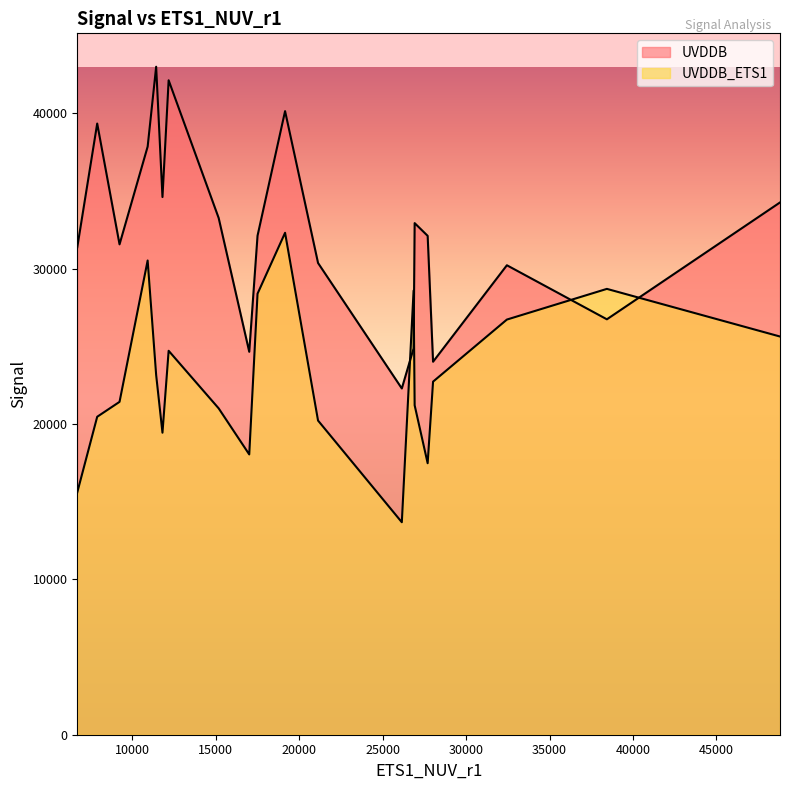

How many lines are shown in the chart?

2